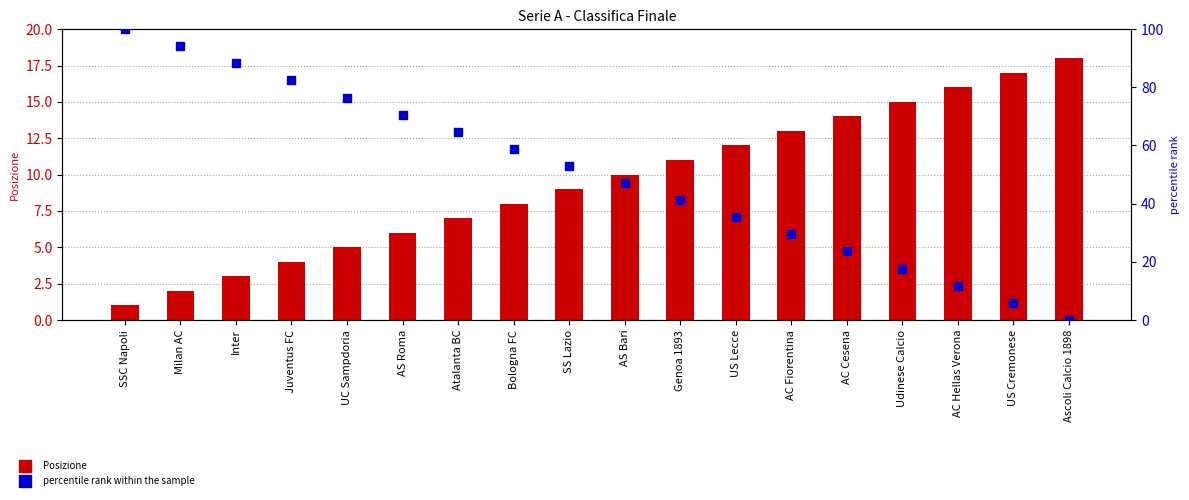

Is the value of Posizione at SS Lazio greater than the value of percentile rank within the sample at SSC Napoli?

No